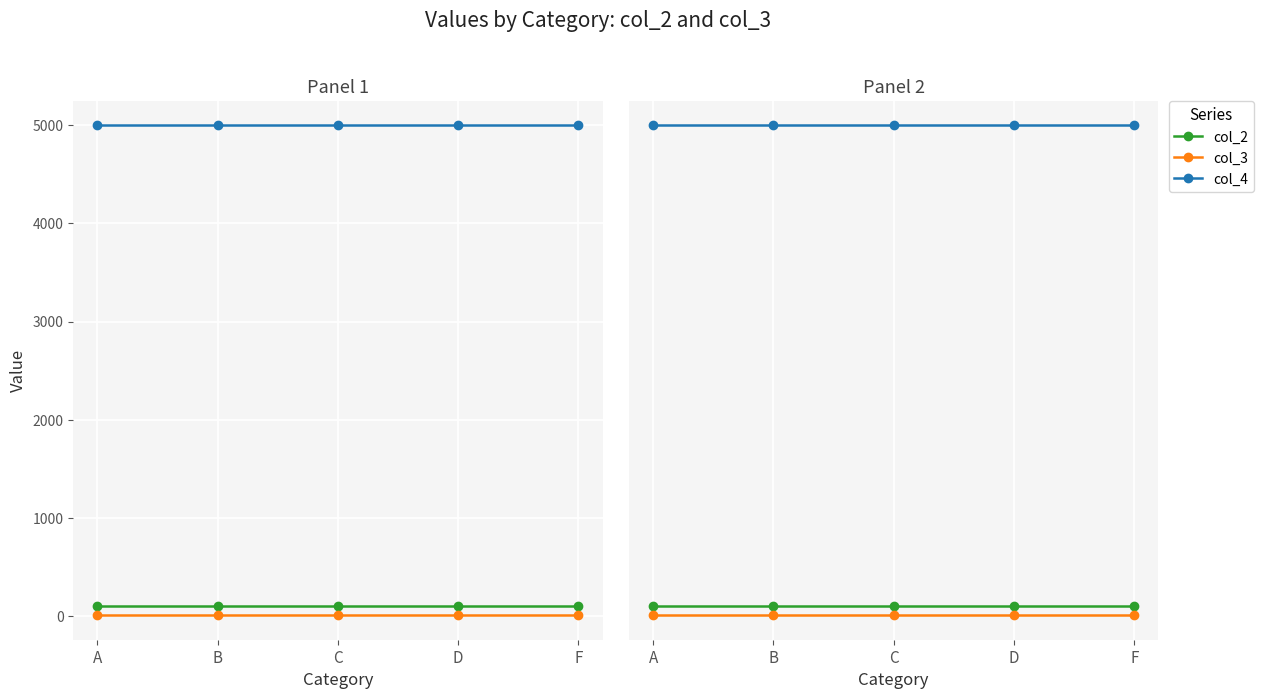

True or false: col_2 and col_3 intersect in this chart.

False